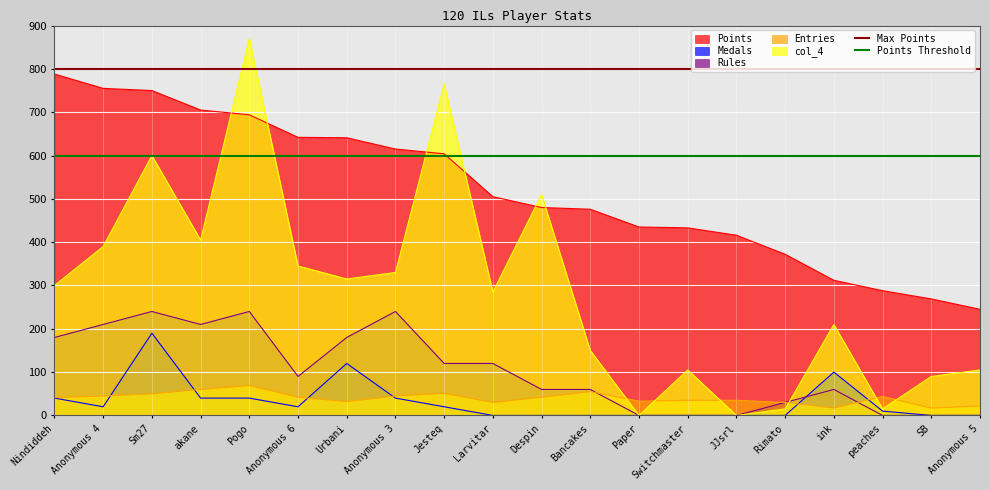

The value of Points Threshold at Anonymous 4 is 342. True or false?

False